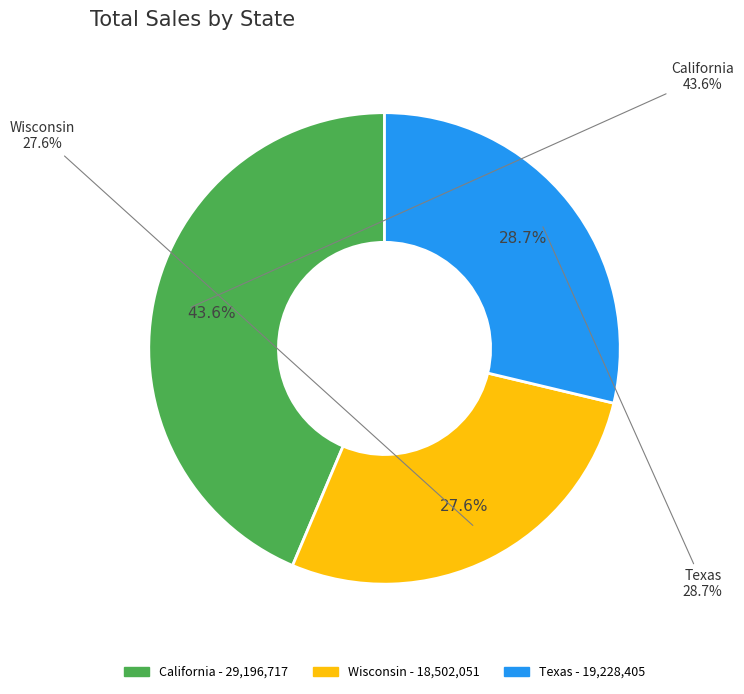

To the nearest percent, what is the average slice percentage?

33%